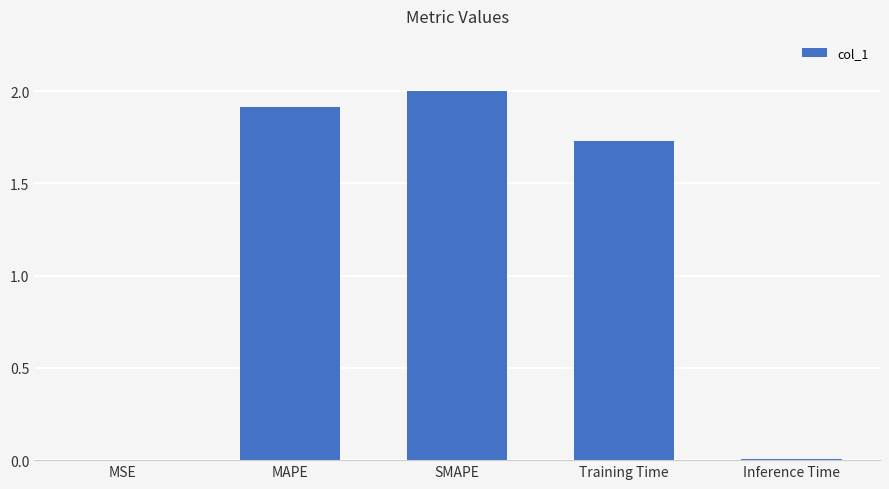

What is the difference between the values at MAPE and Inference Time?

1.9